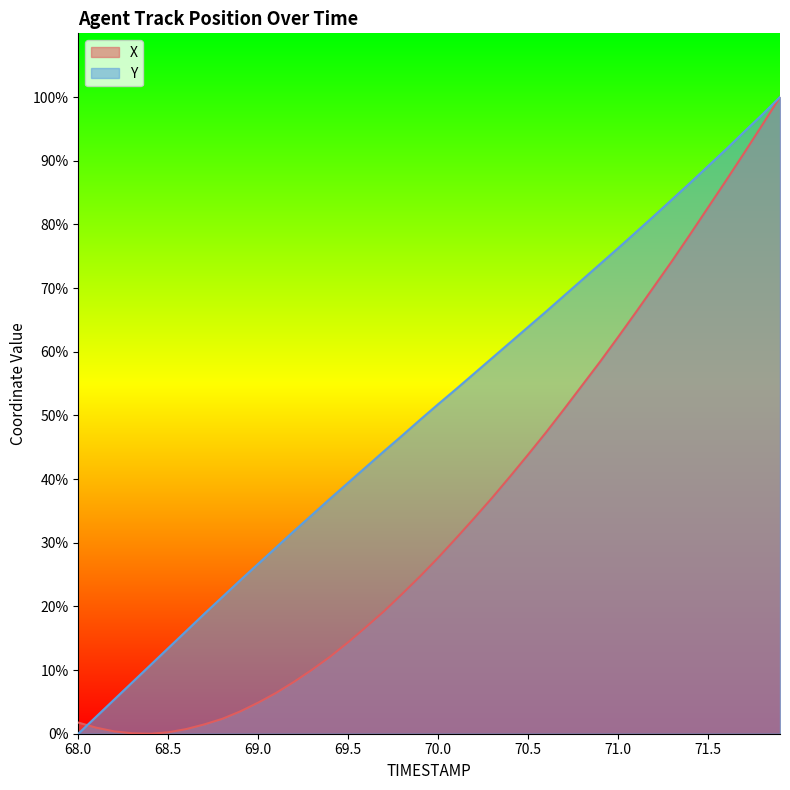

Which series has the largest total across all categories?

Y